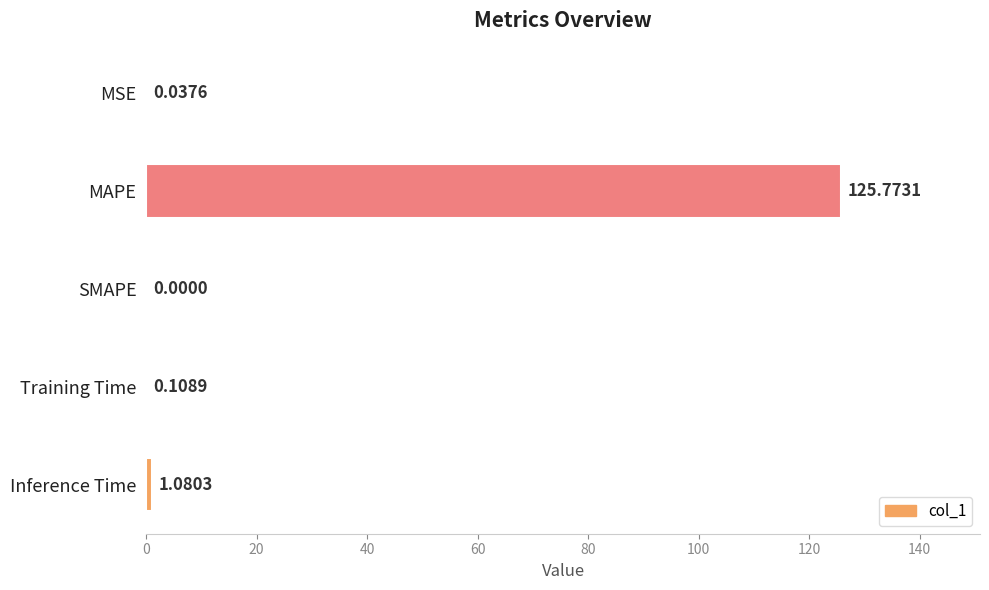

How many values are above zero?

4